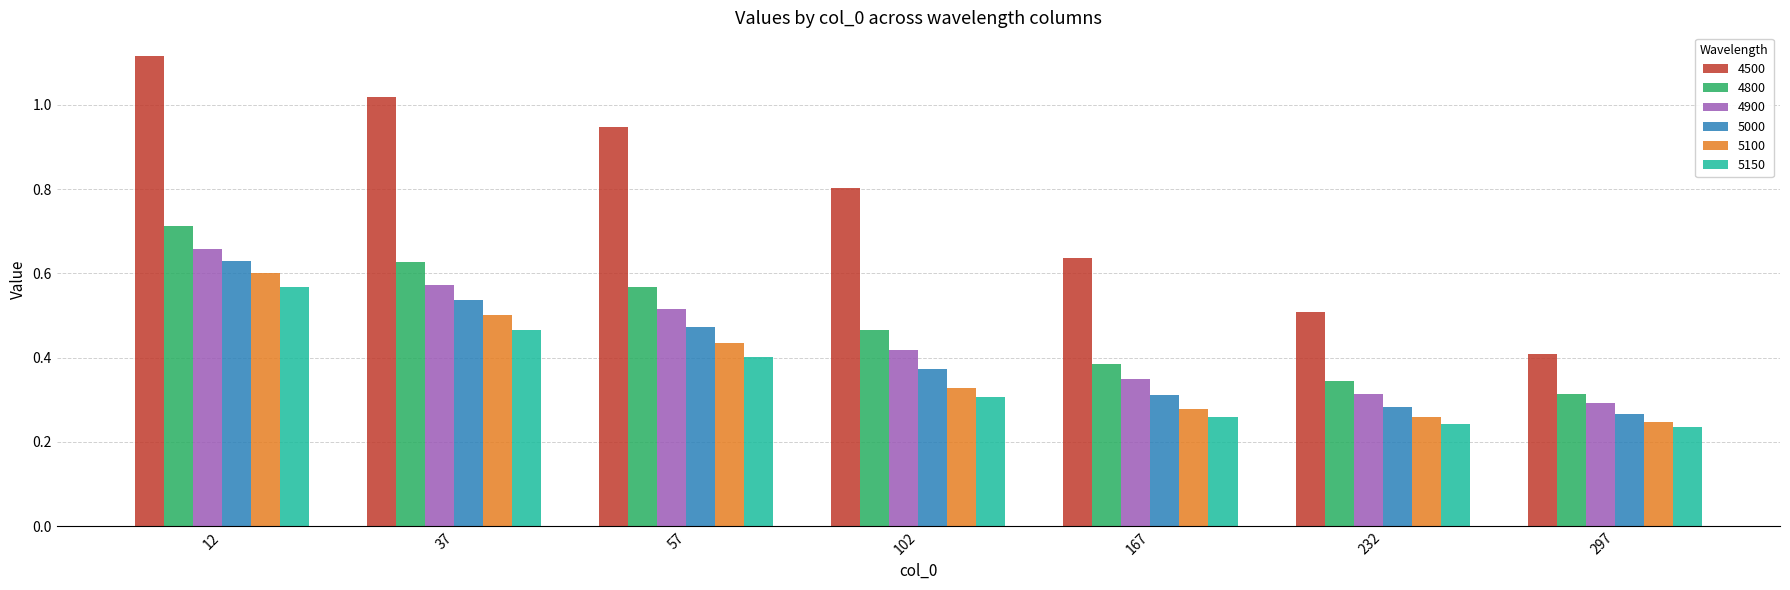

What is the sum of all 4500 values?

5.4